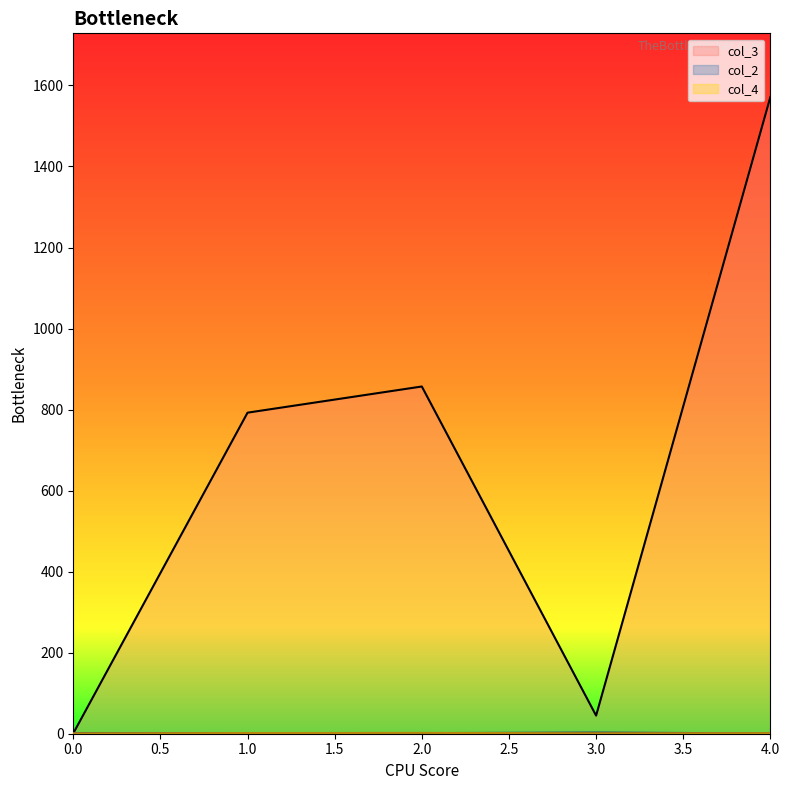

Which series has the widest spread of values?

col_3